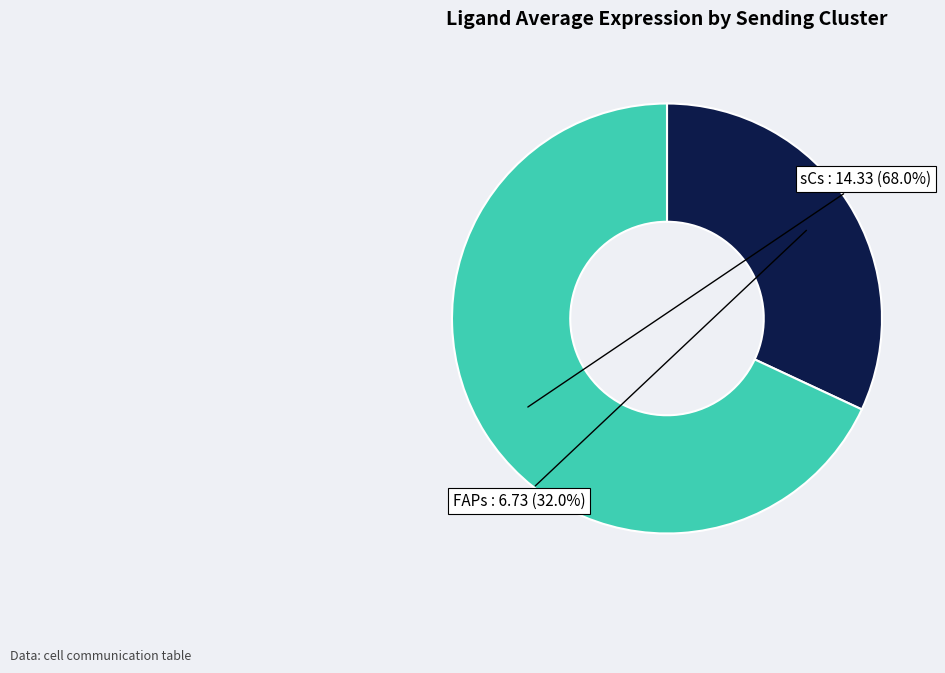

Is there a majority slice in this chart?

Yes